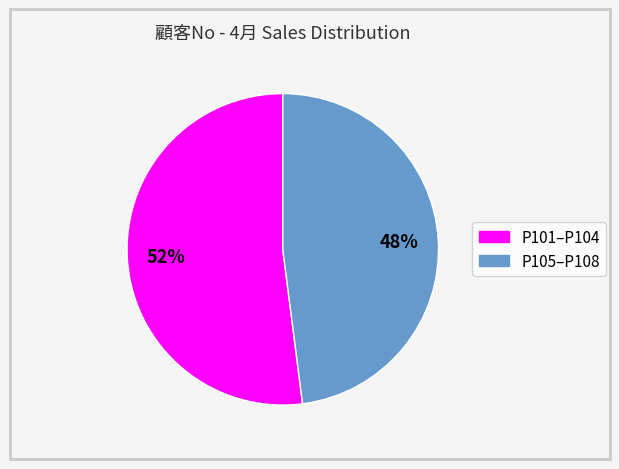

Is there any slice that represents more than half of the pie?

Yes